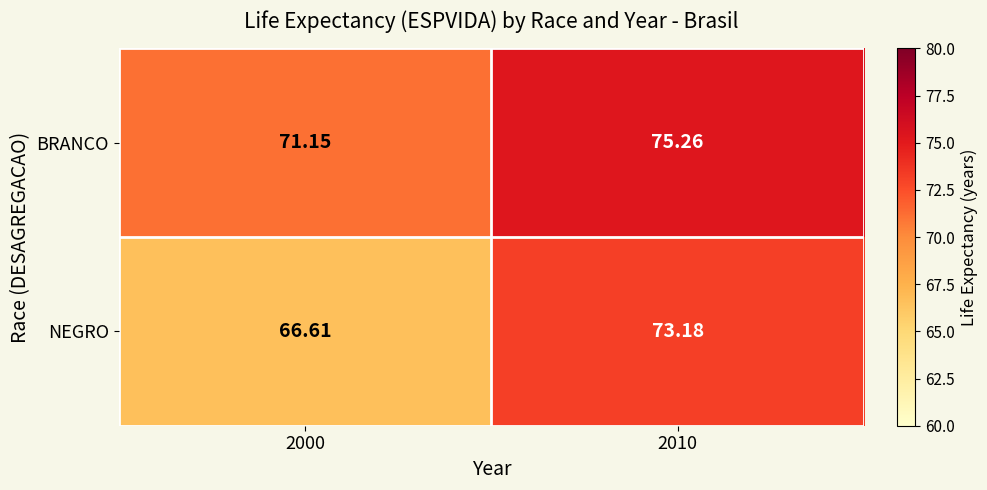

At which category does the chart reach its peak across all series?

2010